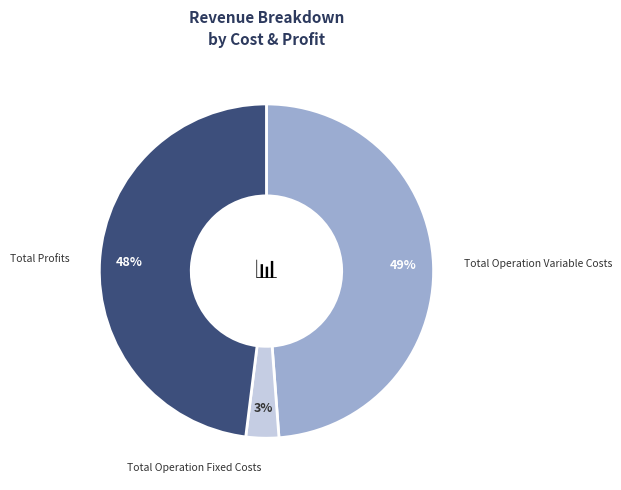

To the nearest percent, what percentage of the pie is Total Operation Variable Costs?

49%